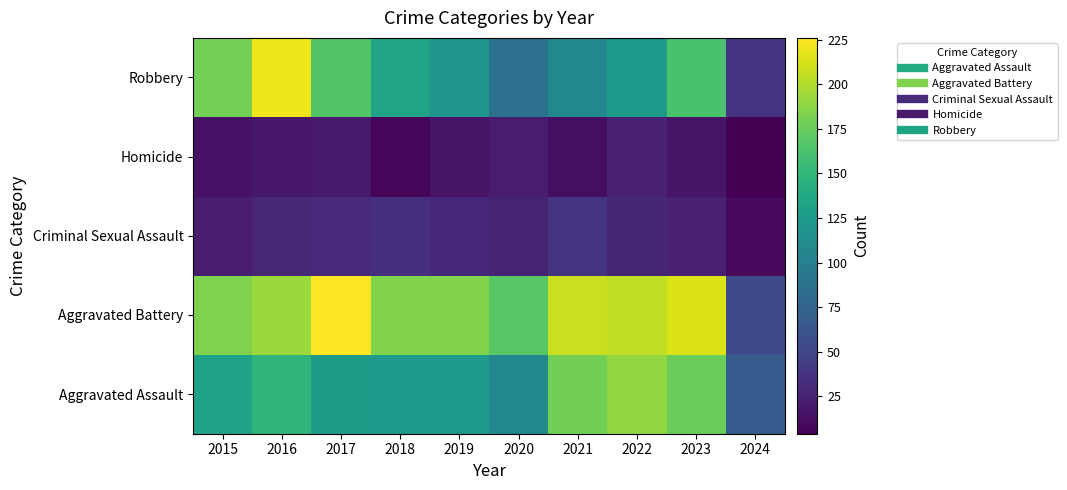

Reading left to right, extract all data points from this chart.

Aggravated Assault: 2015=132	2016=149	2017=126	2018=124	2019=124	2020=108	2021=179	2022=190	2023=176	2024=69
Aggravated Battery: 2015=183	2016=193	2017=226	2018=184	2019=184	2020=168	2021=208	2022=205	2023=214	2024=54
Criminal Sexual Assault: 2015=21	2016=28	2017=31	2018=35	2019=30	2020=25	2021=38	2022=27	2023=24	2024=10
Homicide: 2015=15	2016=18	2017=20	2018=8	2019=16	2020=22	2021=12	2022=24	2023=16	2024=4
Robbery: 2015=180	2016=220	2017=166	2018=134	2019=120	2020=87	2021=108	2022=123	2023=162	2024=37